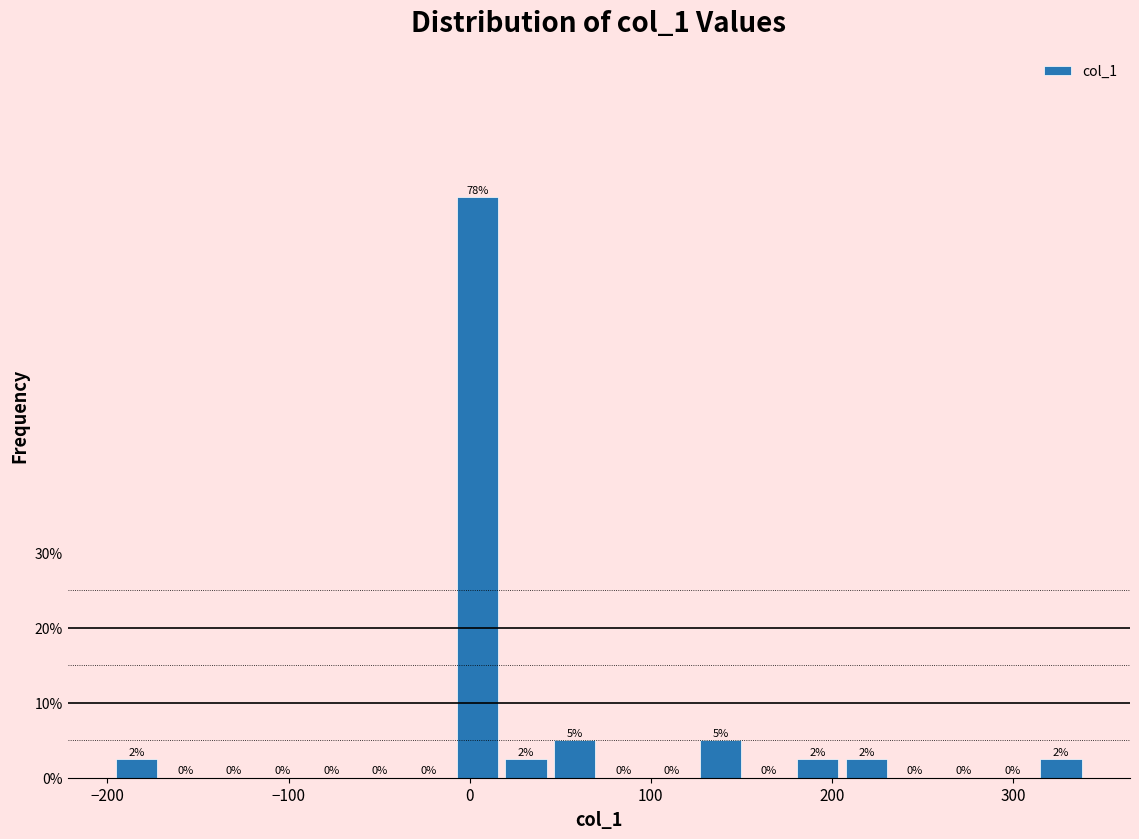

Around what value on the x-axis is the tallest bar? Give the approximate position of its centre, as read against the axis.

0